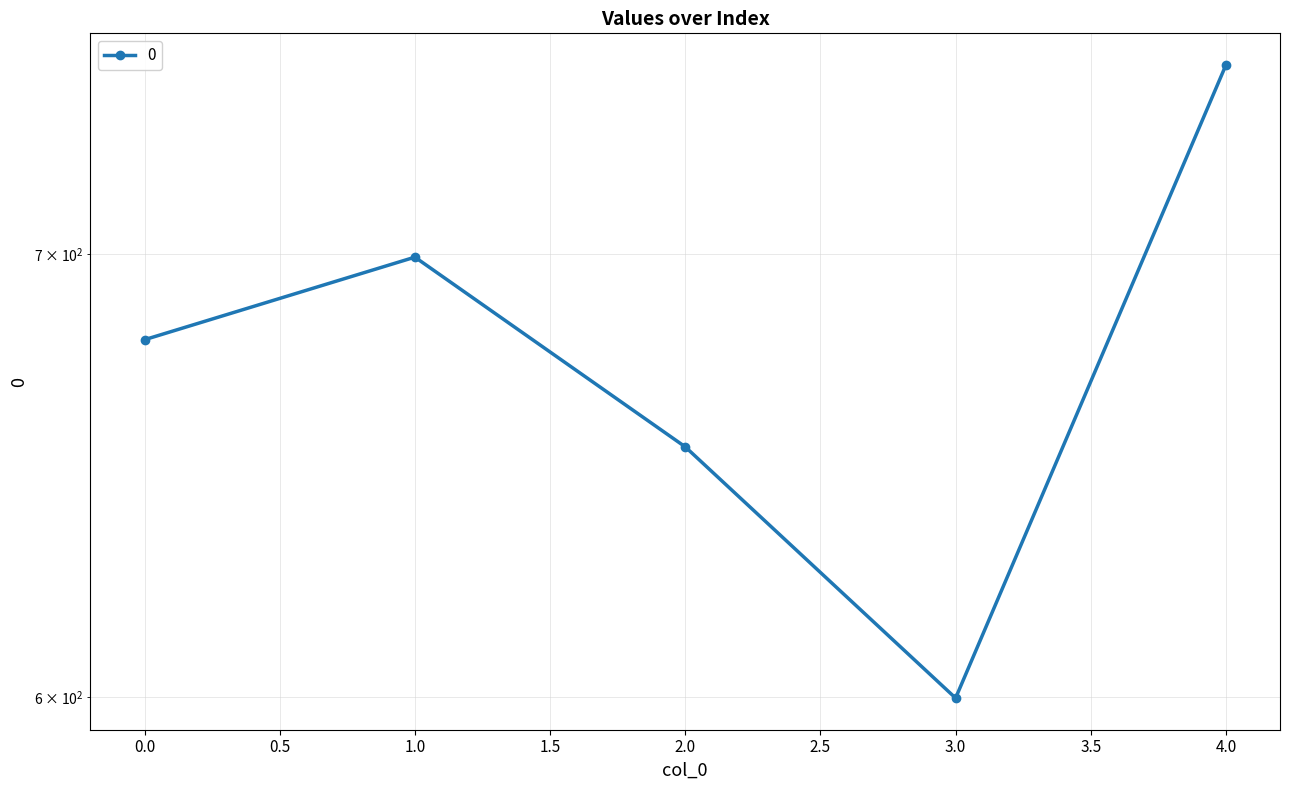

What is the sum of all values?

3380.5